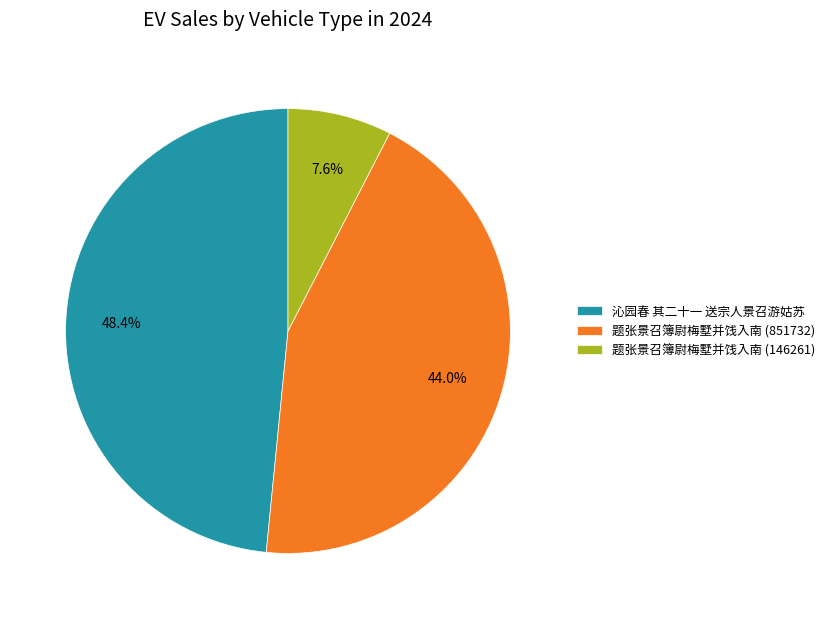

True or false: 题张景召簿尉梅墅并饯入南 (146261) accounts for 8% of the total.

True